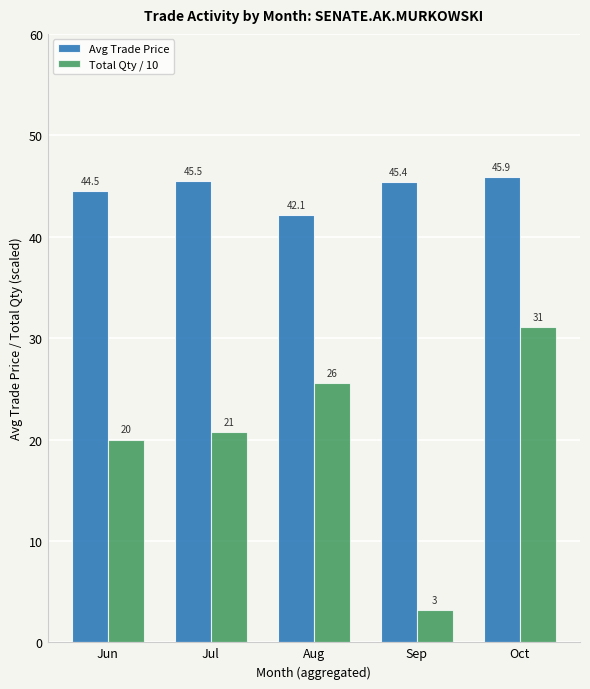

How many groups of bars are there?

5